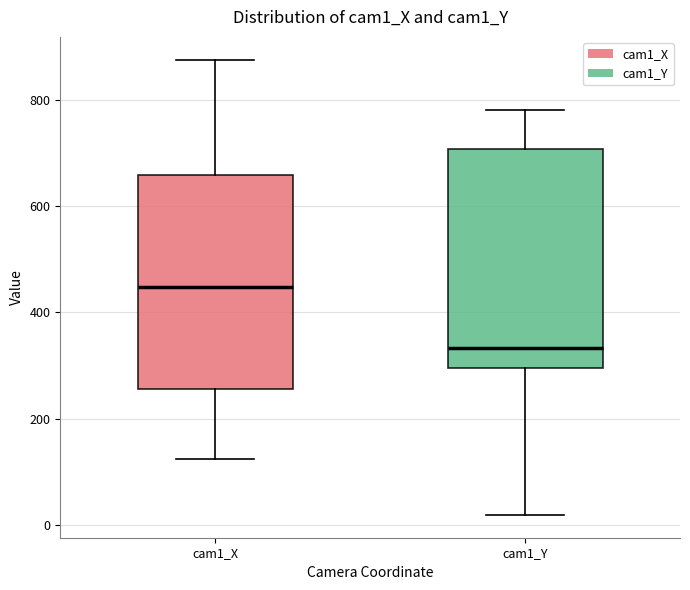

Which box has the lowest median line?

cam1_Y